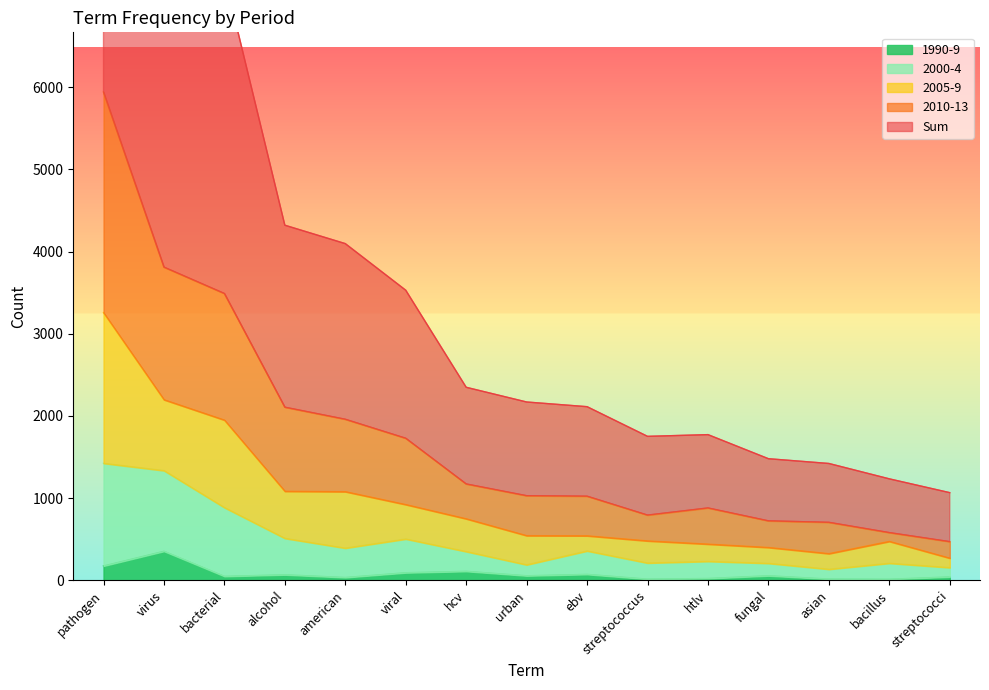

Which series has the largest total across all categories?

Sum